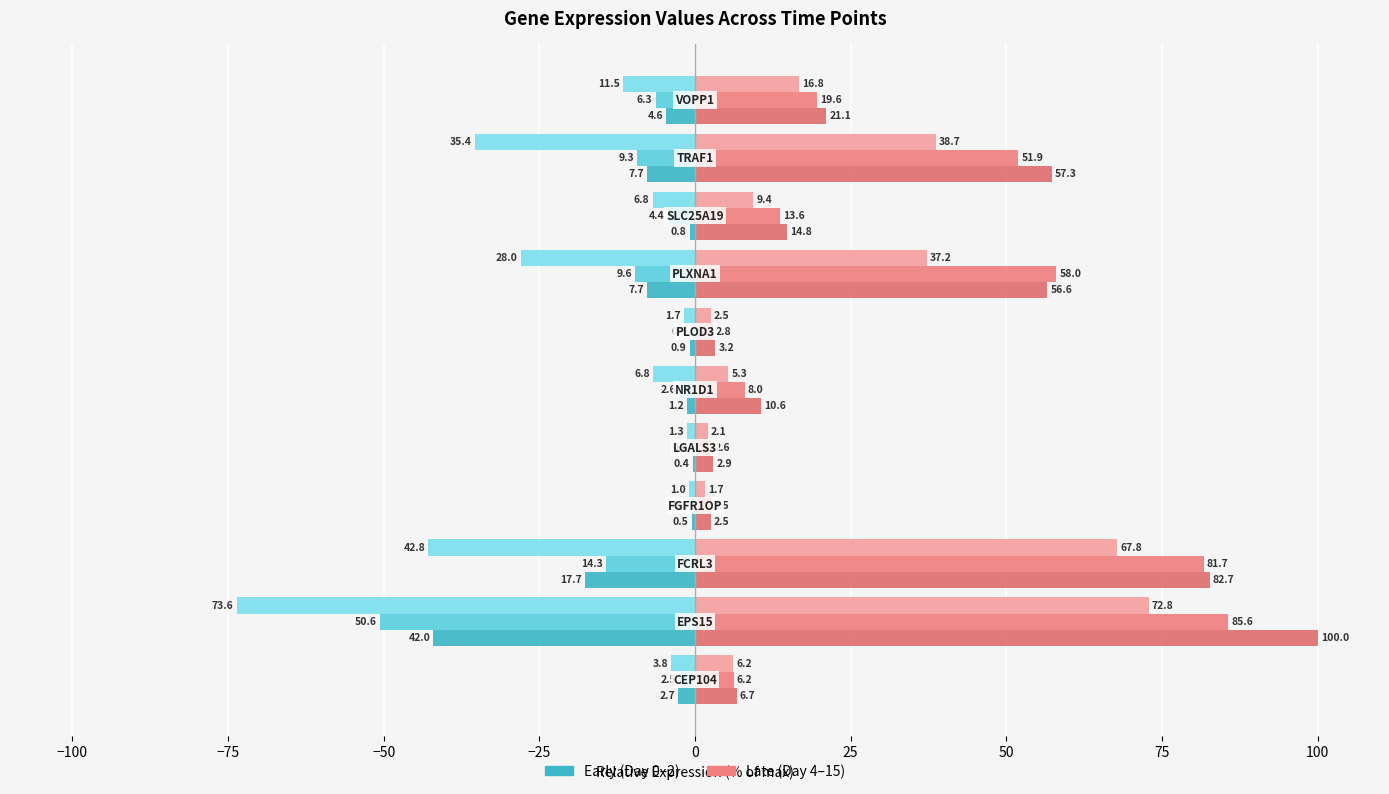

Reading left to right, extract all data points from this chart.

Day 0: -2.7	-42.0	-17.7	-0.5	-0.4	-1.2	-0.9	-7.7	-0.8	-7.7	-4.6
Day 1: -2.5	-50.6	-14.3	-0.5	-0.6	-2.6	-0.7	-9.6	-4.4	-9.3	-6.3
Day 2: -3.8	-73.6	-42.8	-1.0	-1.3	-6.8	-1.7	-28.0	-6.8	-35.4	-11.5
Day 4: 6.7	100.0	82.7	2.5	2.9	10.6	3.2	56.6	14.8	57.3	21.1
Day 7: 6.2	85.6	81.7	2.5	2.6	8.0	2.8	58.0	13.6	51.9	19.6
Day 15: 6.2	72.8	67.8	1.7	2.1	5.3	2.5	37.2	9.4	38.7	16.8